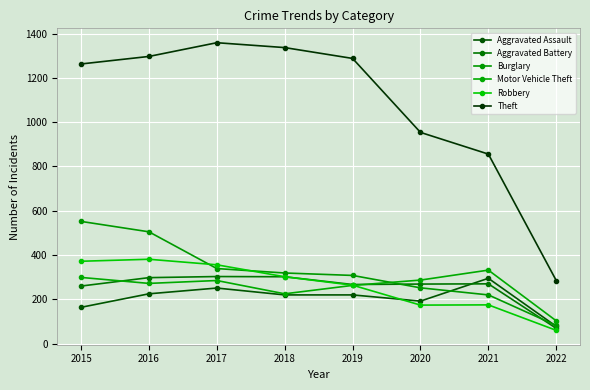

What is the value of the Robbery point at the 1st from the left?

372